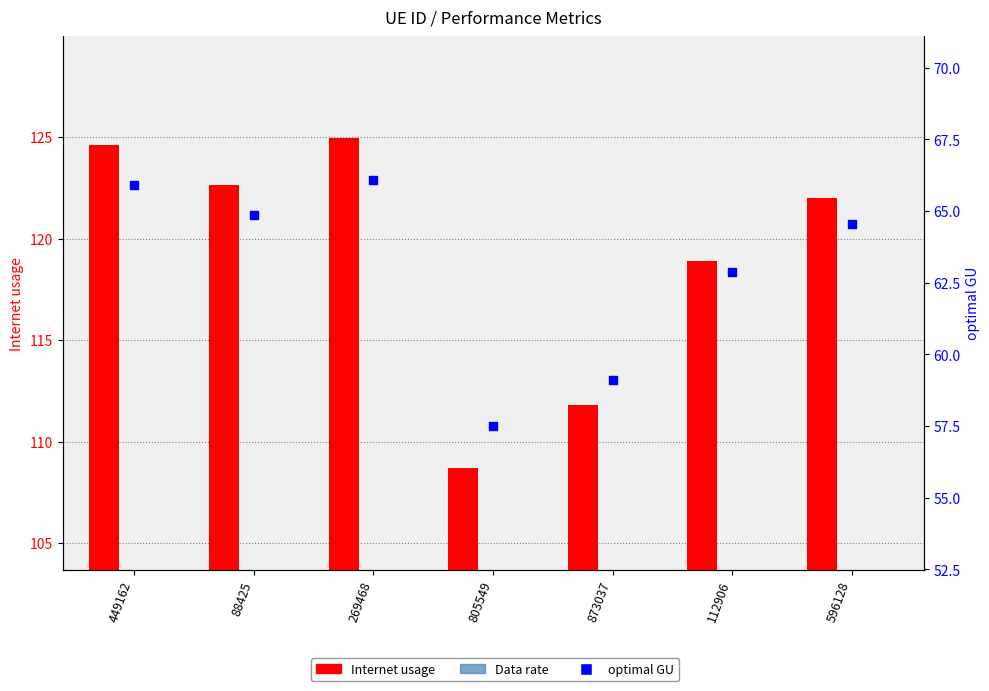

At how many categories does at least one series exceed 41?

7